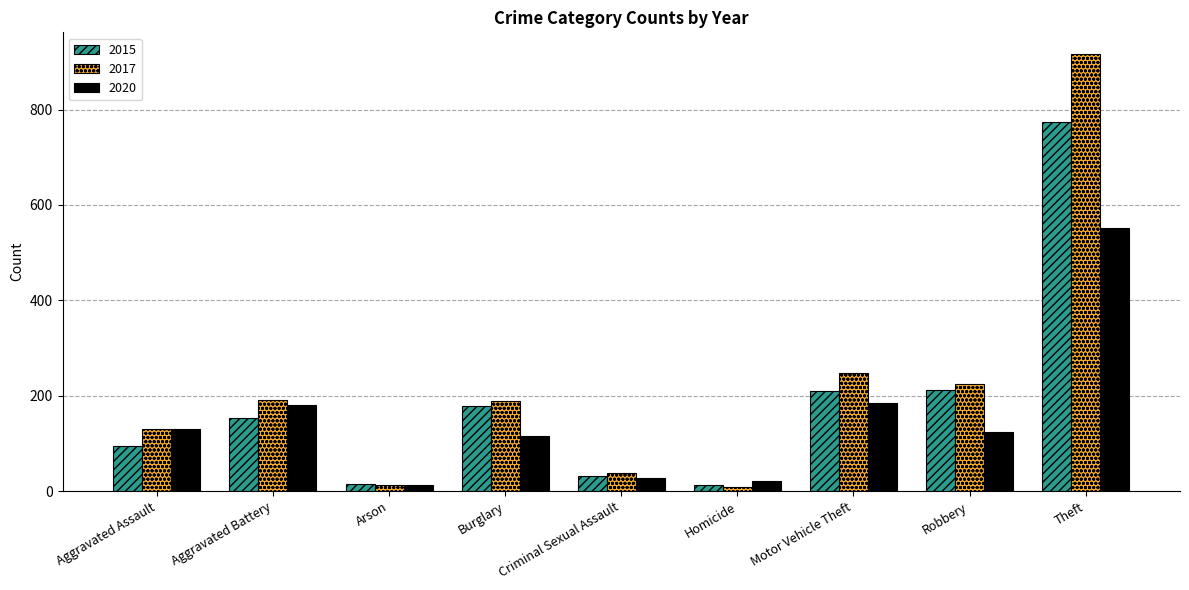

What is the average value of the 2015 series?

187